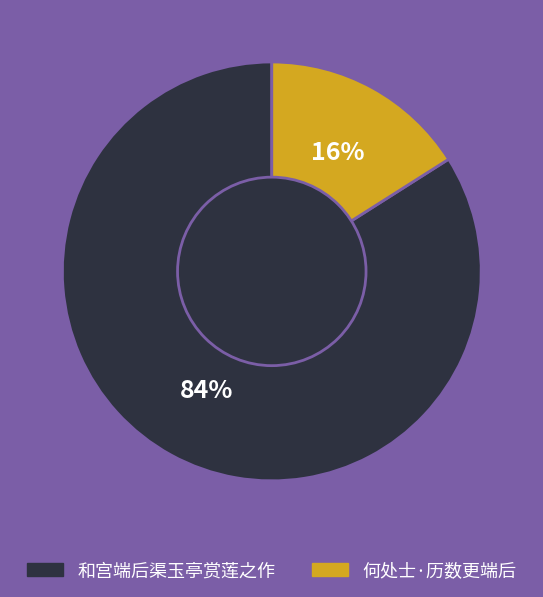

Combined, do 何处士·历数更端后 and 和宫端后渠玉亭赏莲之作 account for over 50%?

Yes